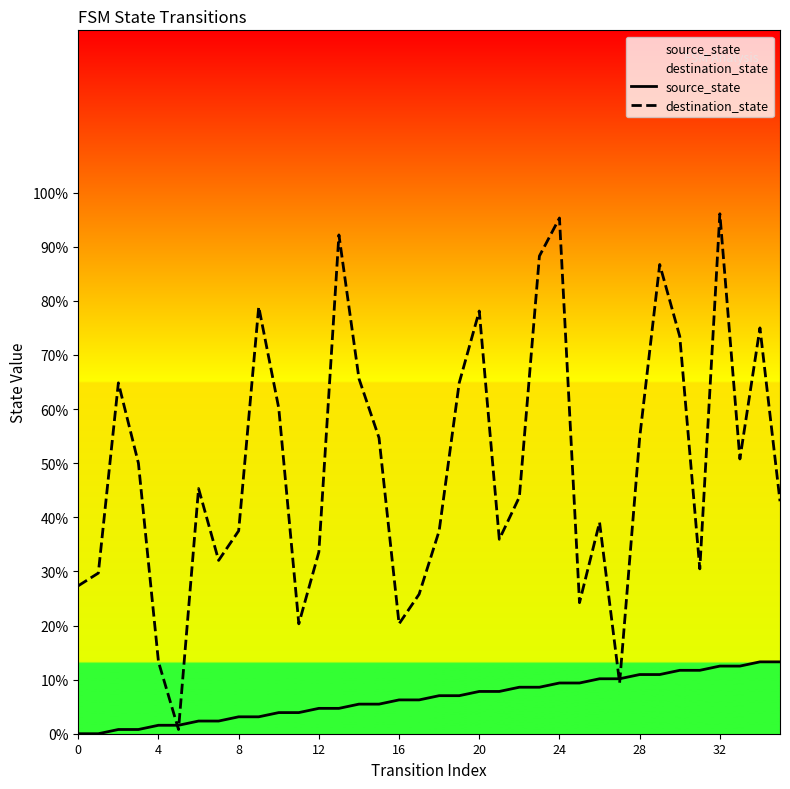

At which label does source_state first exceed 7?

18